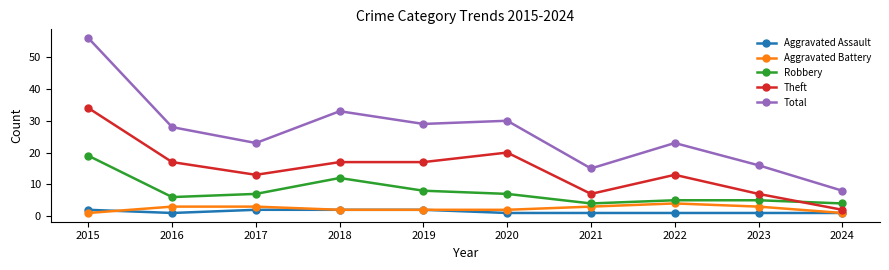

The Theft series shows 9 at 2022. True or false?

False